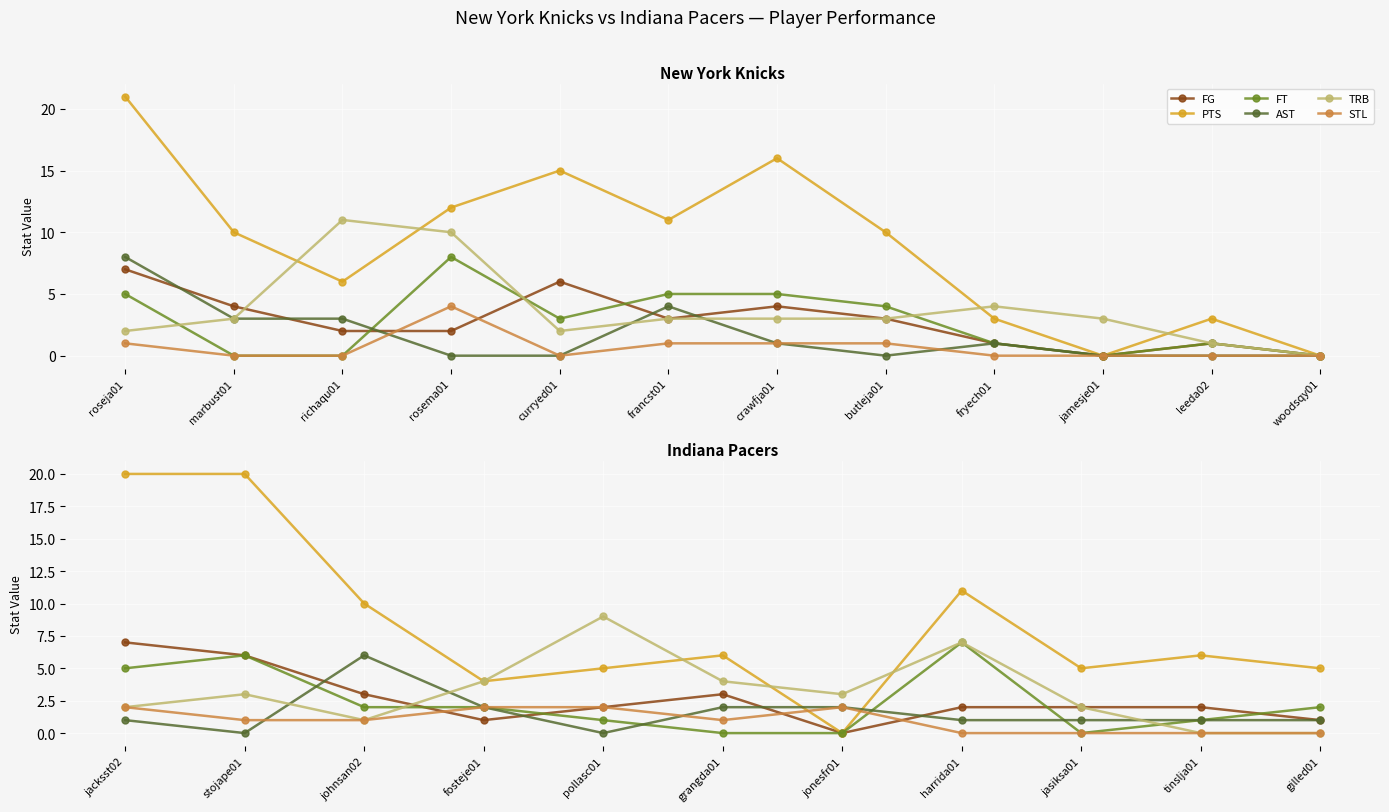

Count the STL values in the range 0 to 2.

11